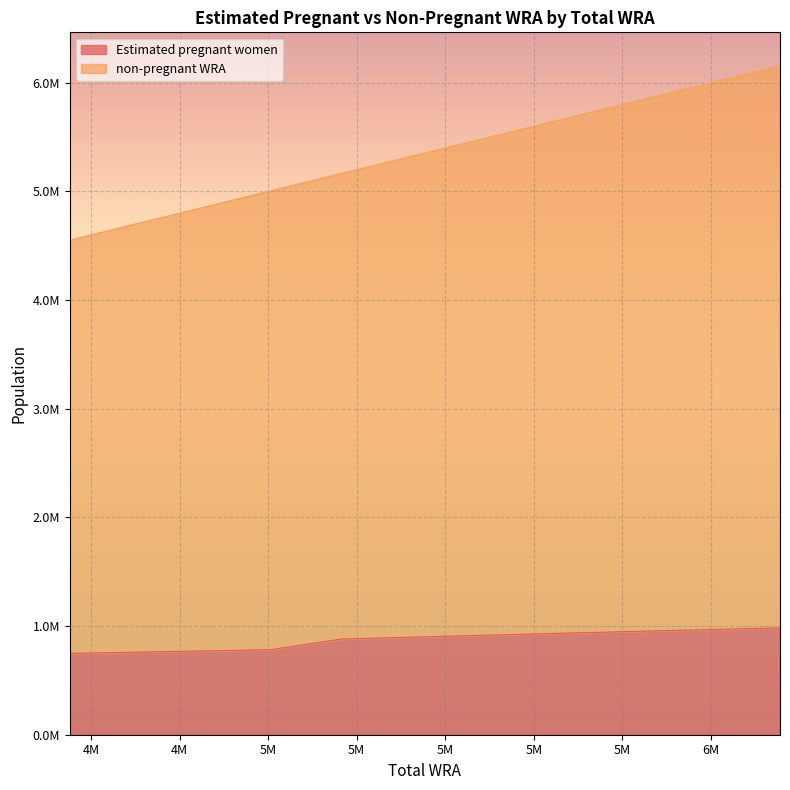

Is it true that Estimated pregnant women equals 275054.0 at 4853000?

False